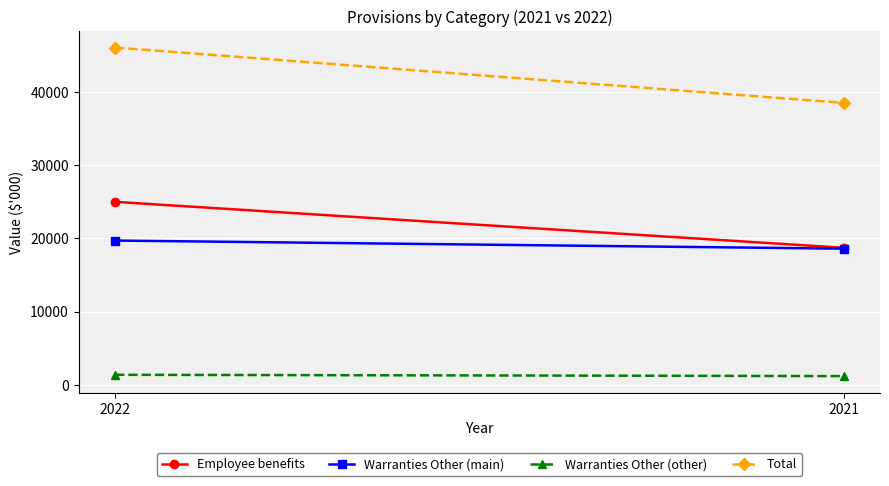

Which category has the lowest value across all series?

2021